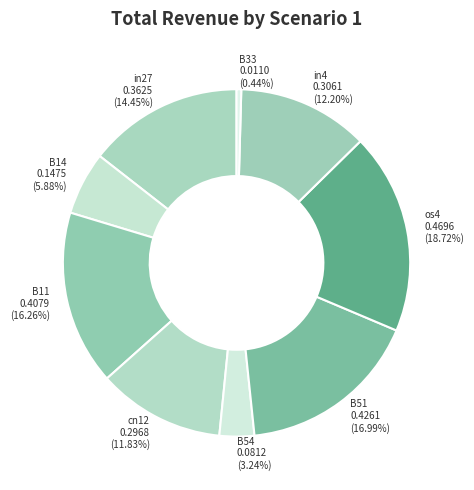

True or false: os4 accounts for 28% of the total.

False